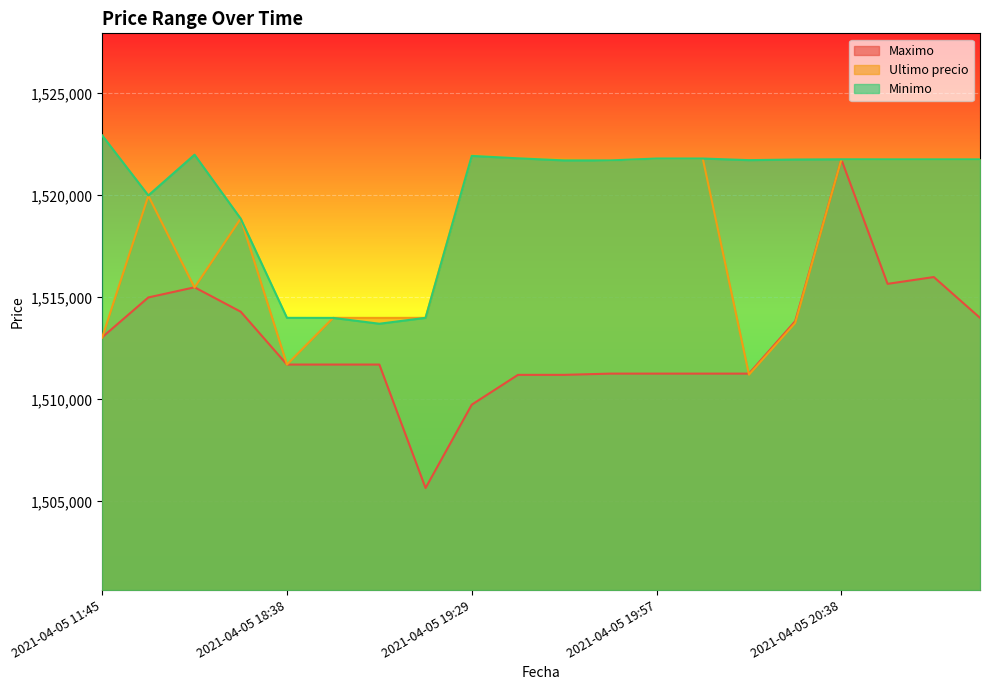

What is the label of the 8th point from the right?

2021-04-05 19:57